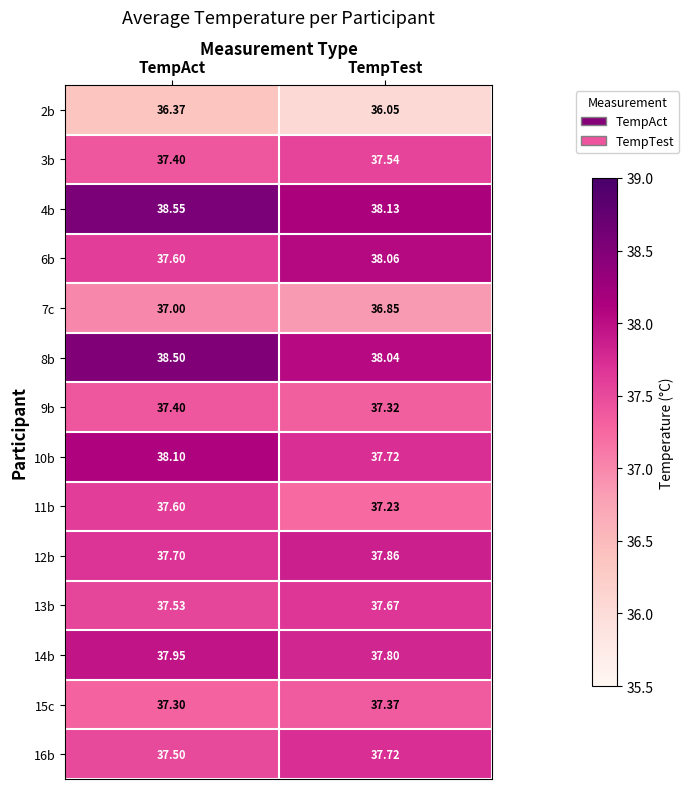

What is the total value across all series at TempTest?

525.4